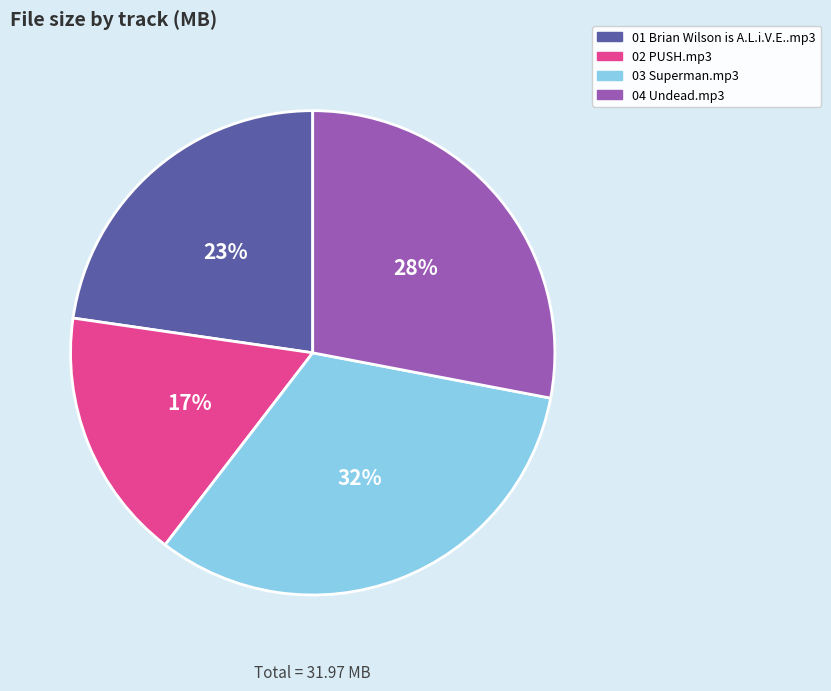

What is the ratio of the value at 04 Undead.mp3 to the value at 03 Superman.mp3?

0.9